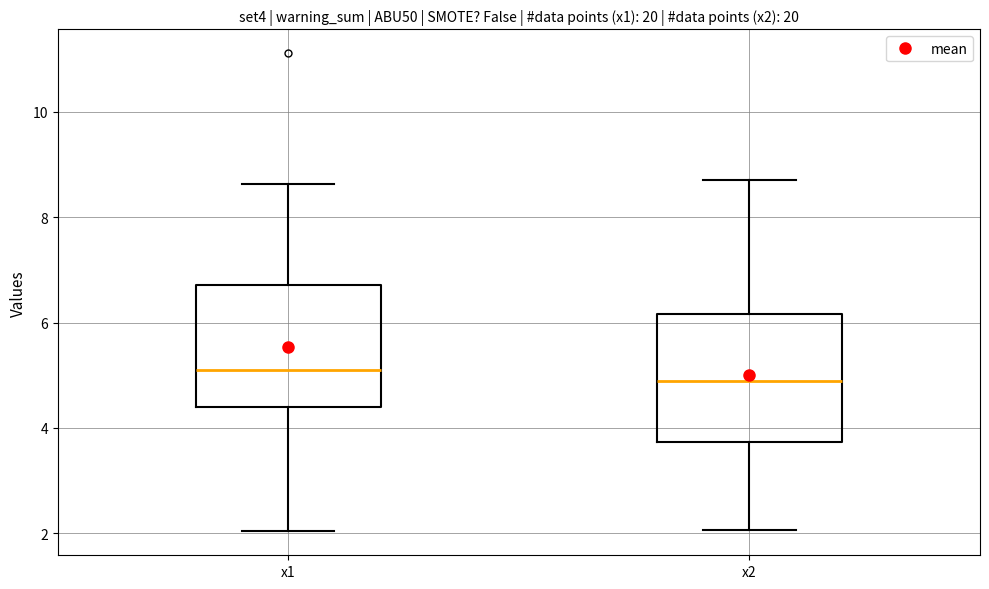

Which box has the highest median line?

x1